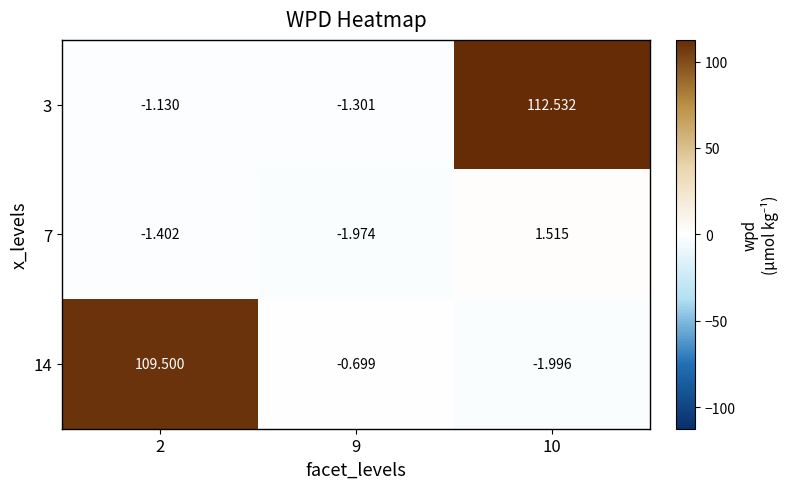

Is the value of 3 at 10 greater than the value of 7 at 10?

Yes